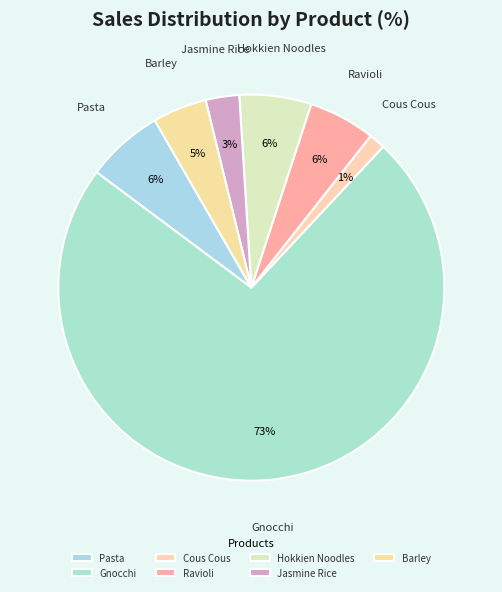

Which has a higher value, Jasmine Rice or Pasta?

Pasta